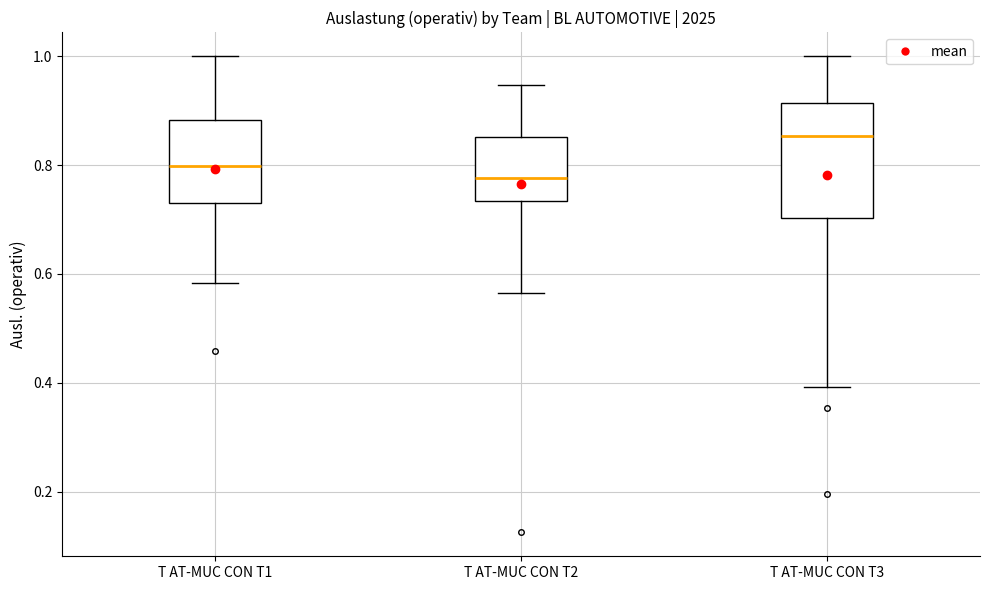

Comparing the boxes themselves (not the whiskers), which one is the tallest?

T AT-MUC CON T3